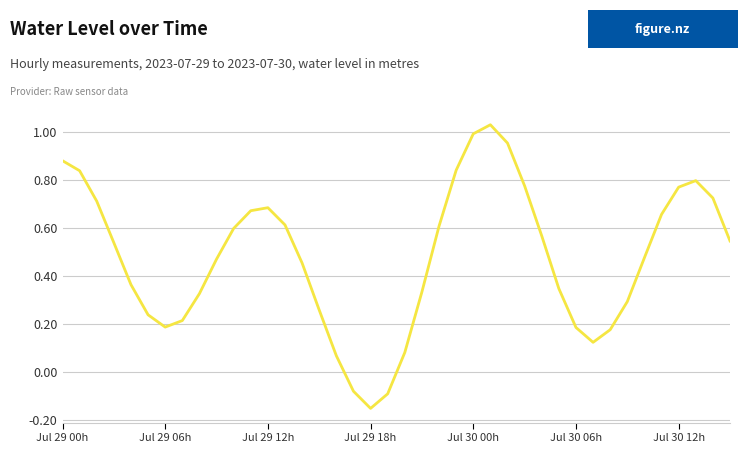

How many lines are shown in the chart?

1